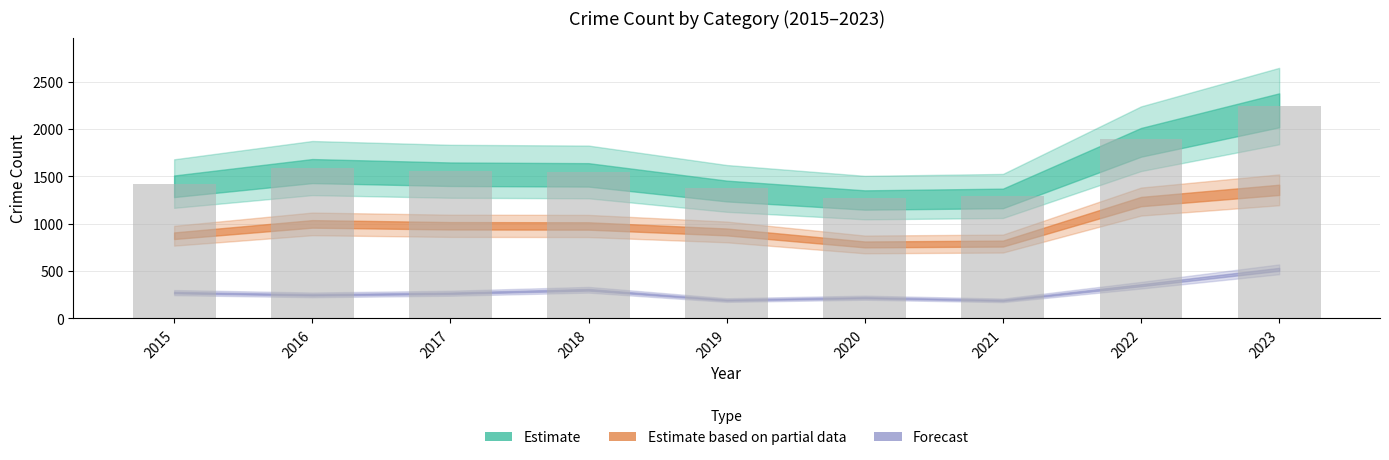

What is the value of the 2nd bar from the left?

1589